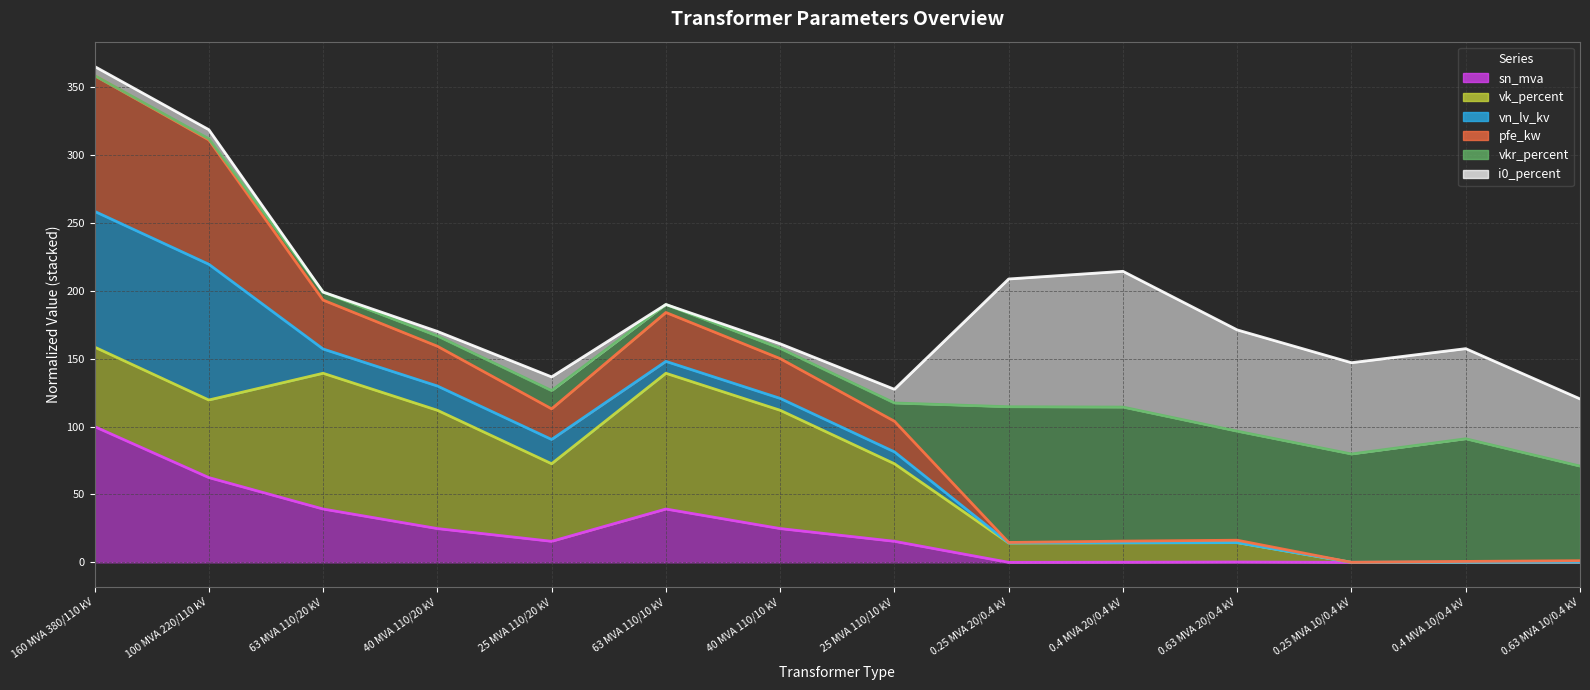

How many values in vn_lv_kv (line) are above zero?

13